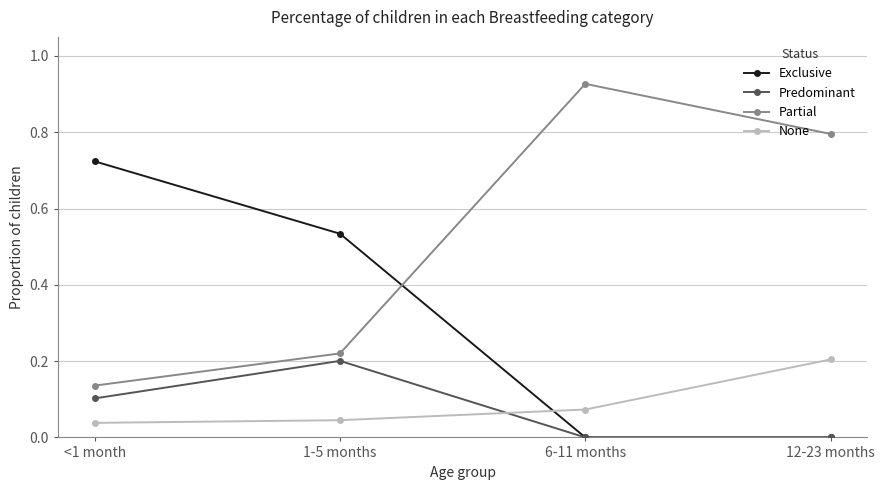

Is this an area chart (filled region under the line)?

No